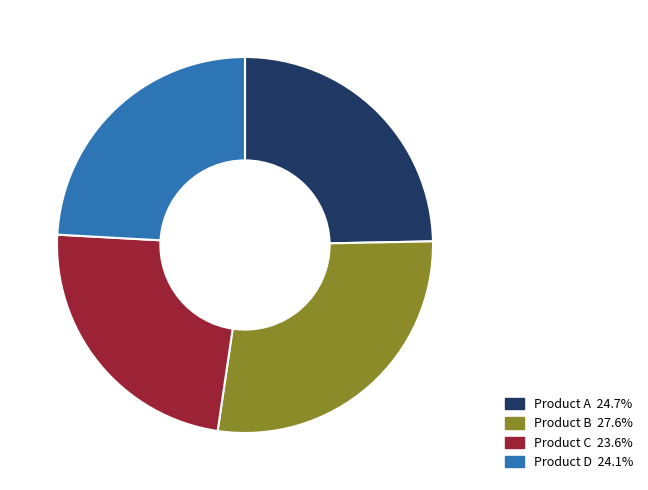

How many segments does this pie chart have?

4